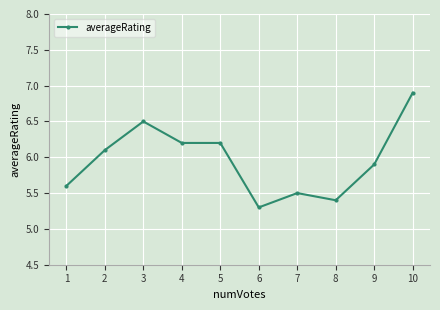

How many lines are shown in the chart?

1